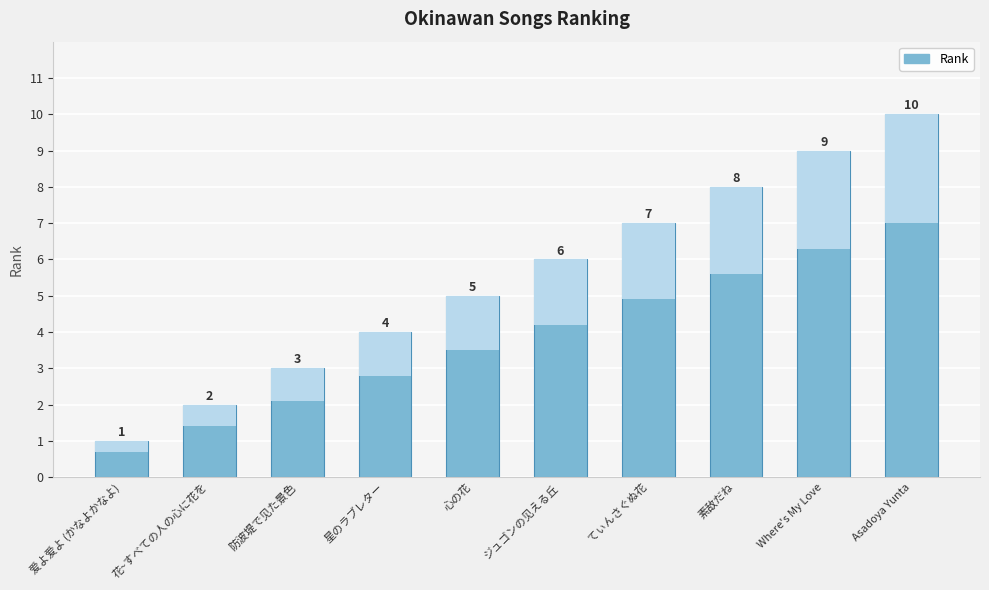

True or false: the data shows 1 at 心の花.

False